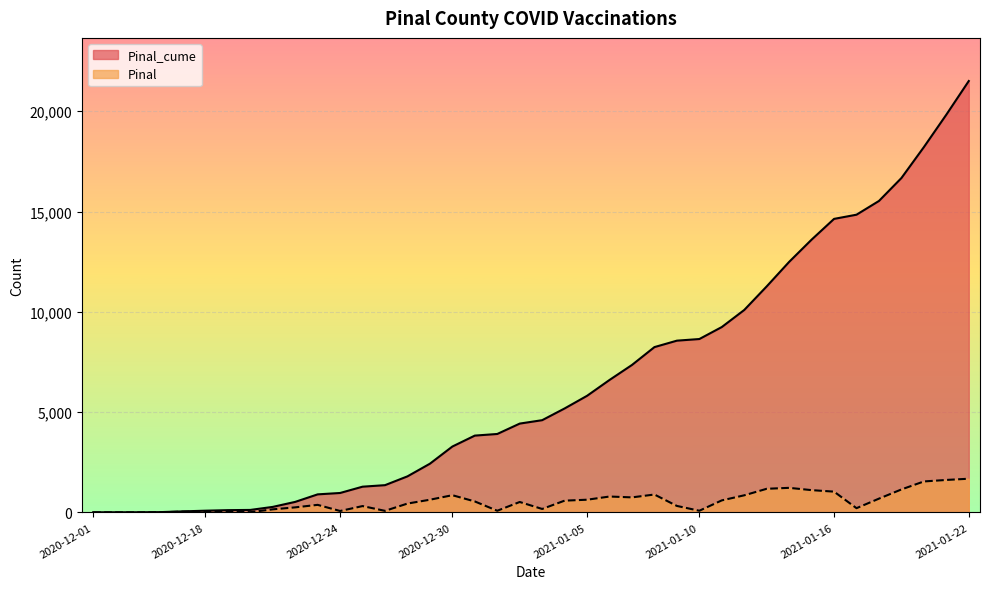

Read the Pinal_cume value at 2020-12-23.

898